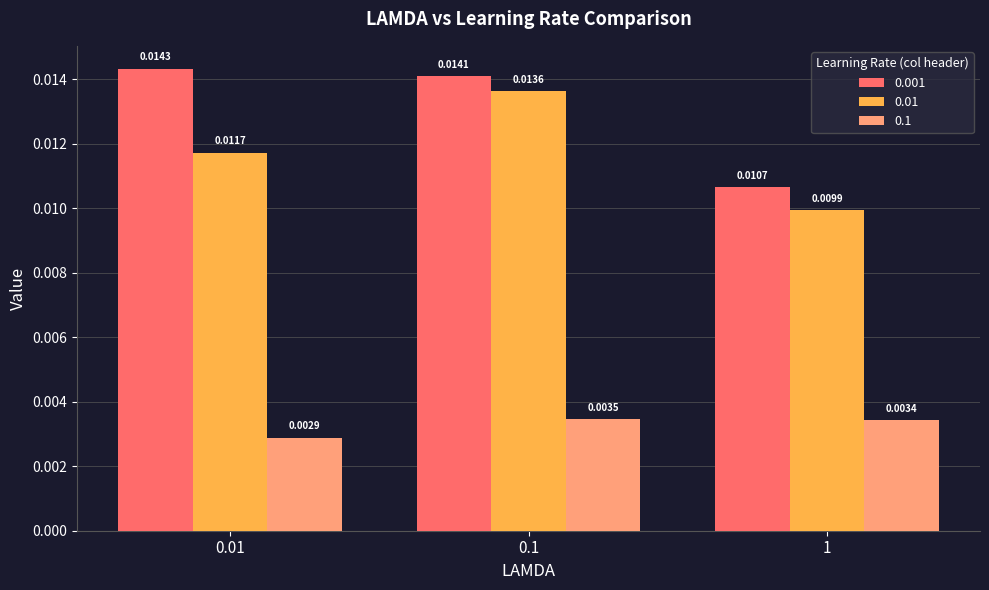

What is the label of the 3rd bar from the right?

0.01